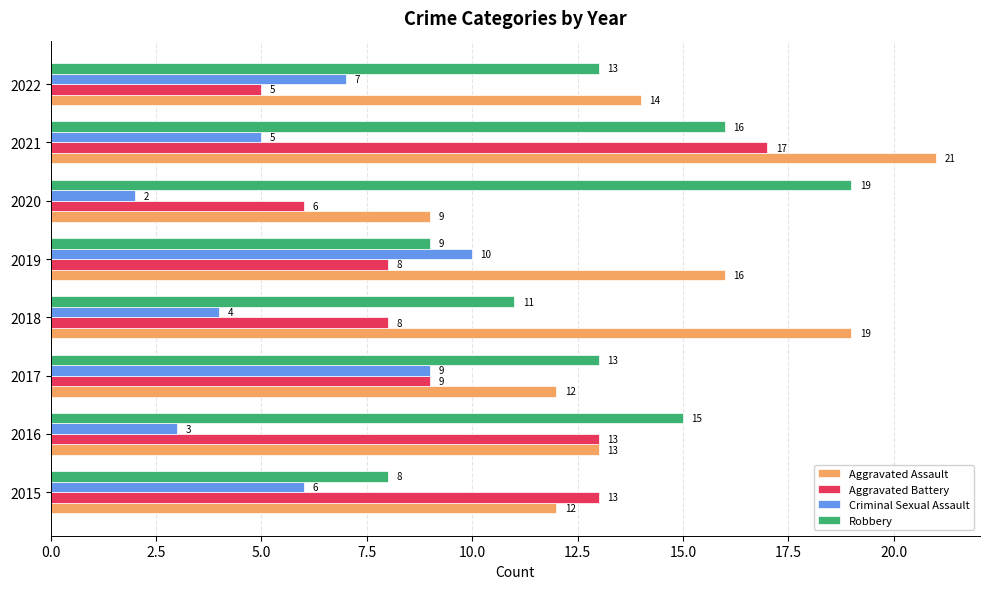

Between 2016 and 2019, which series saw the biggest shift?

Criminal Sexual Assault